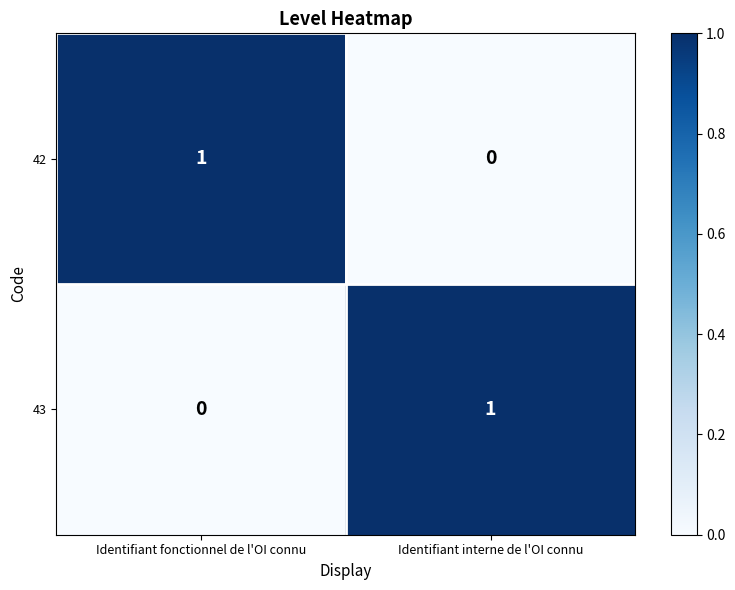

Is the value of 43 at Identifiant fonctionnel de l'OI connu greater than the value of 42 at Identifiant fonctionnel de l'OI connu?

No